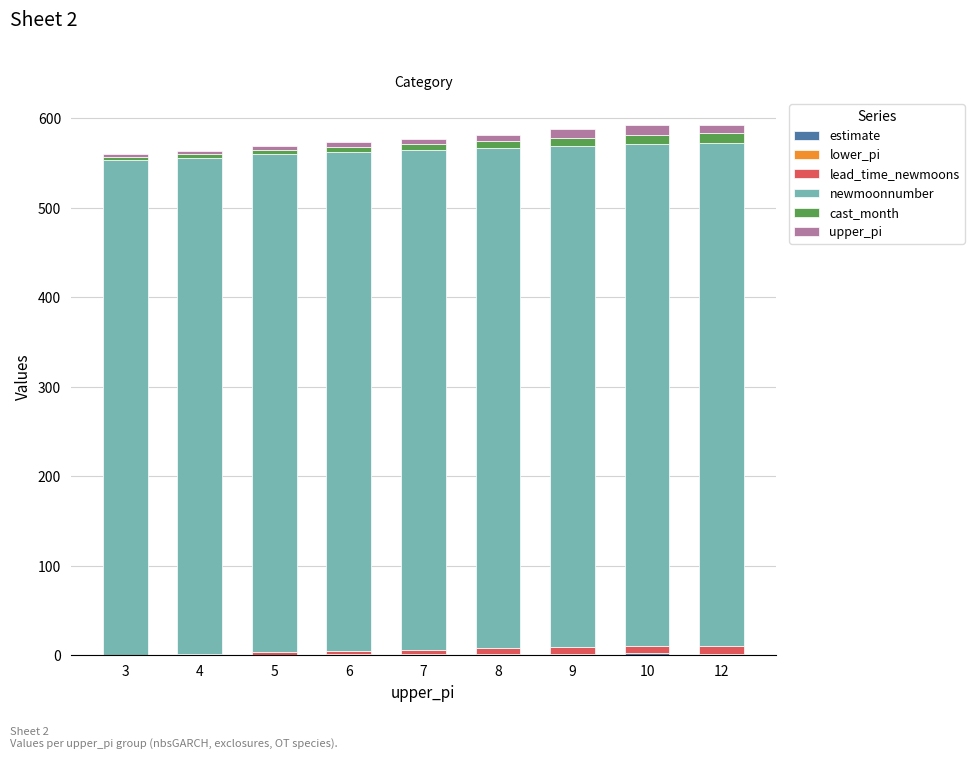

Count the number of categories in the chart.

9